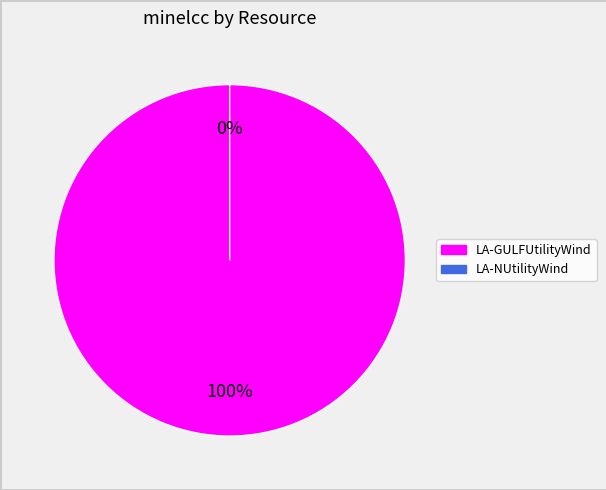

Which category has the biggest portion of the pie?

LA-GULFUtilityWind